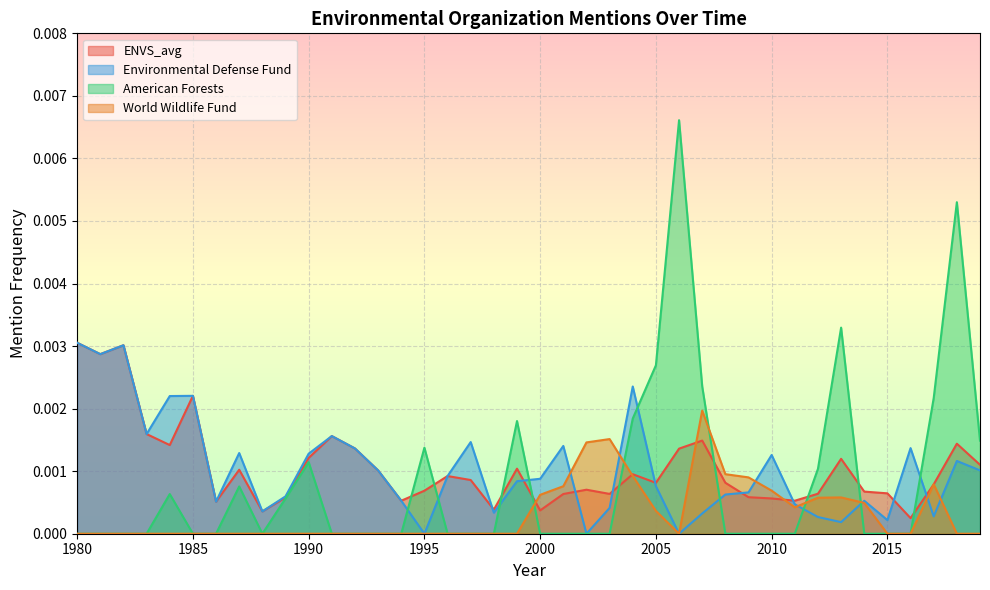

Is it true that American Forests equals -0.0 at 1983?

False